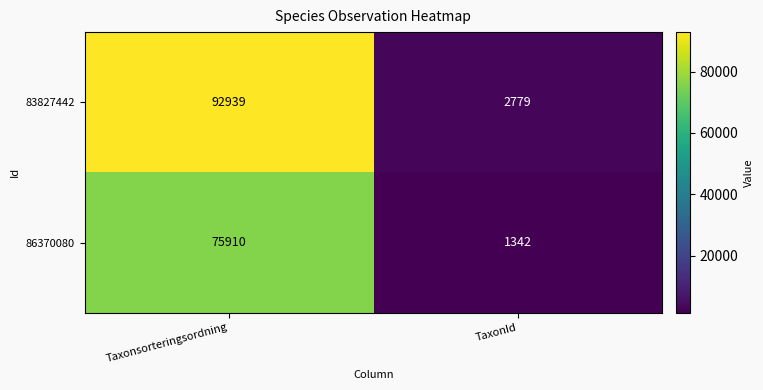

What is the difference between the 86370080 values at Taxonsorteringsordning and TaxonId?

74568